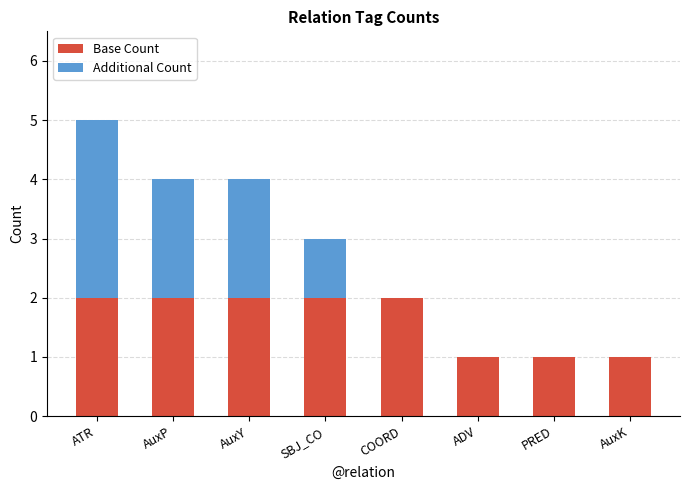

Reading left to right, what are the values for Base Count?

ATR=2	AuxP=2	AuxY=2	SBJ_CO=2	COORD=2	ADV=1	PRED=1	AuxK=1